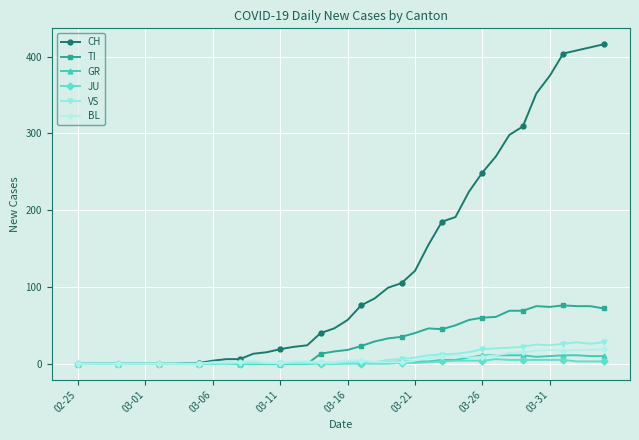

How many distinct data groups are displayed?

6